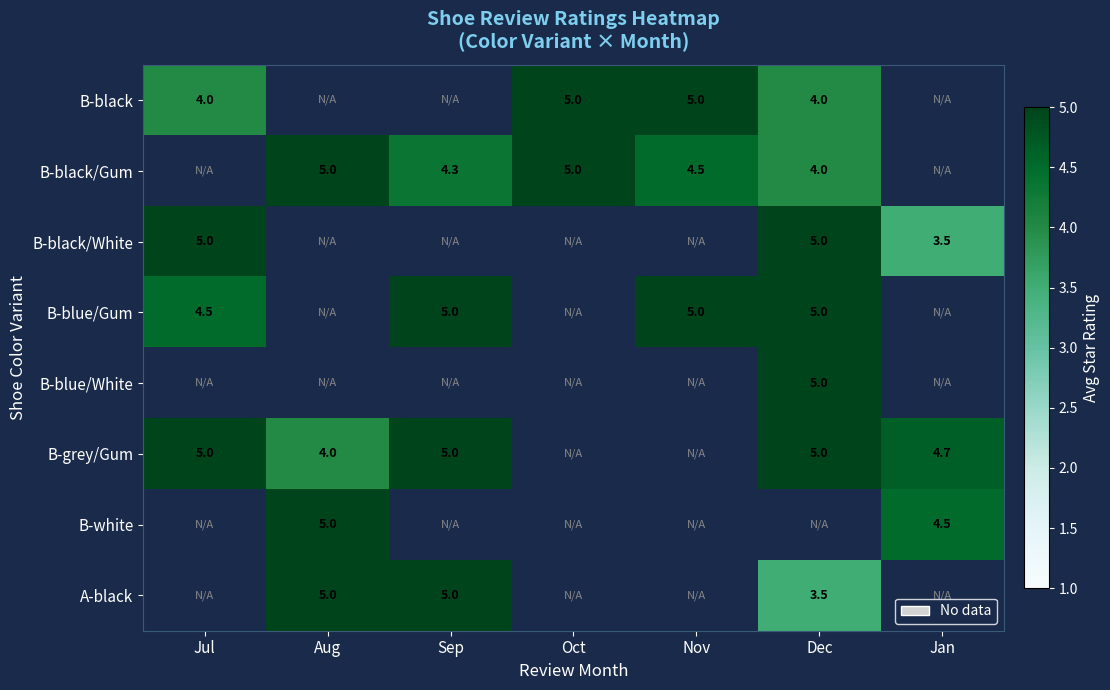

How many distinct data groups are displayed?

8